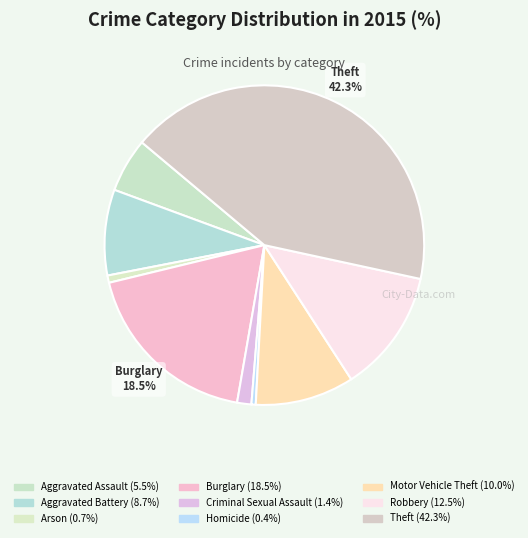

Which category has the smallest portion of the pie?

Homicide